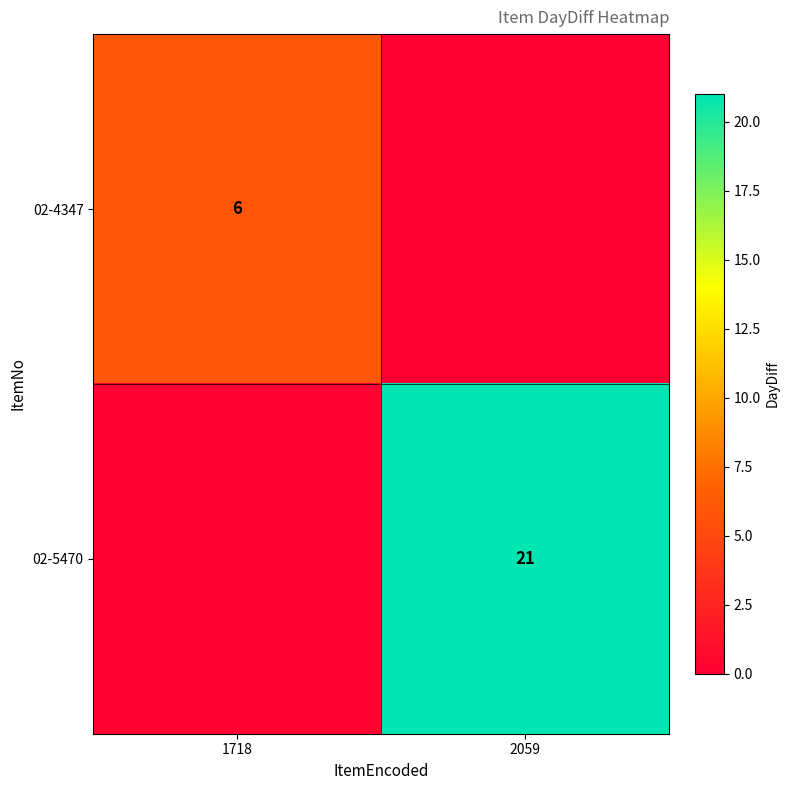

The value of 02-4347 at 1718 is 6. True or false?

True